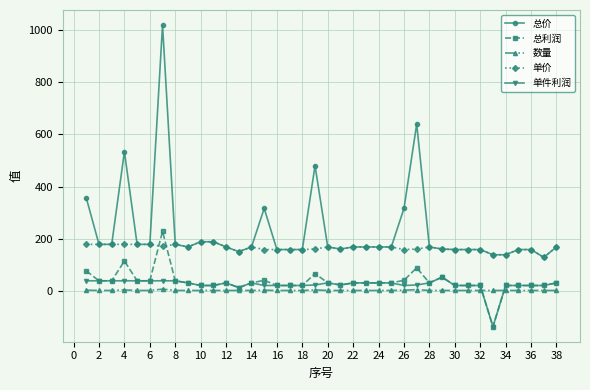

What is the difference between the second highest and second lowest values in the 单件利润 series?

26